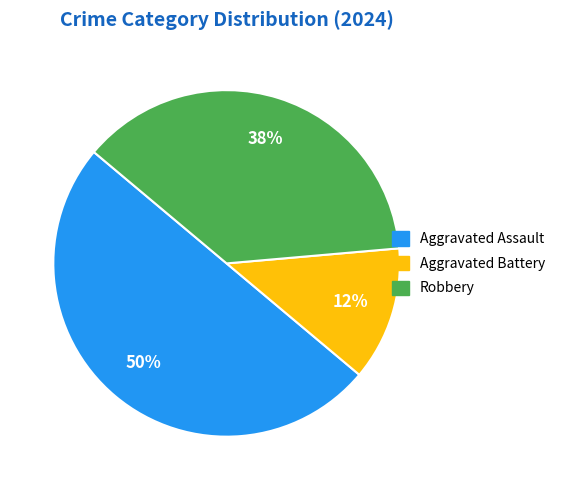

To the nearest percent, what is the average slice percentage?

33%